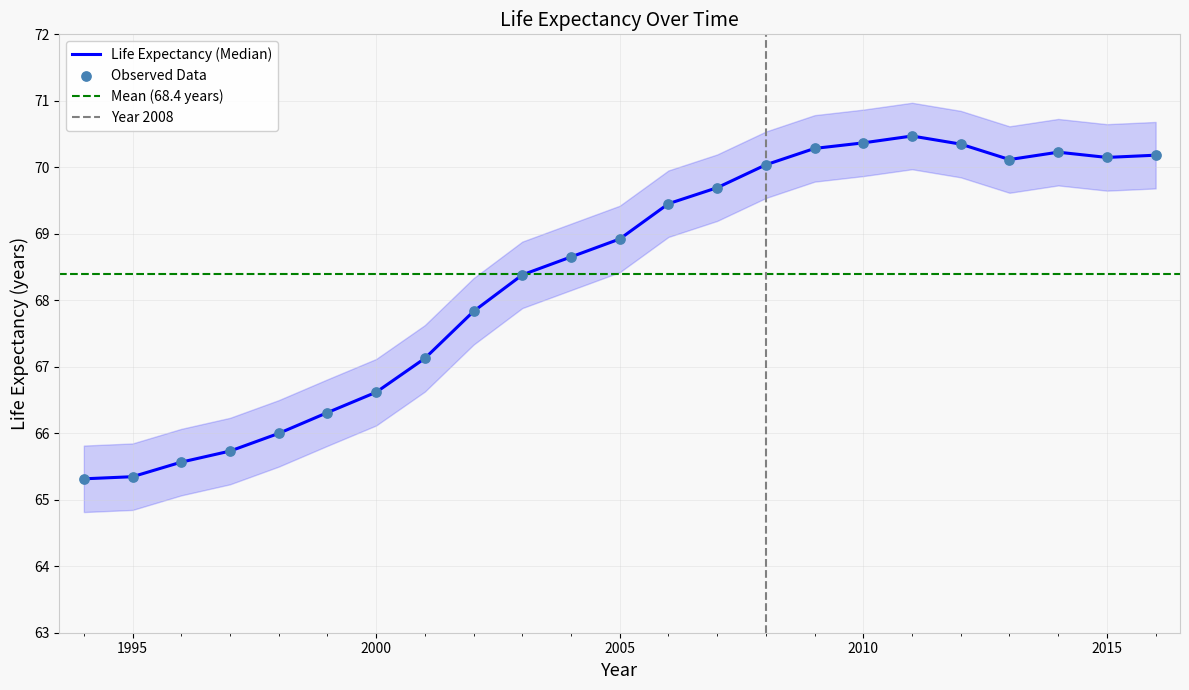

What is the change in value from 2012 to 2014?

-0.1